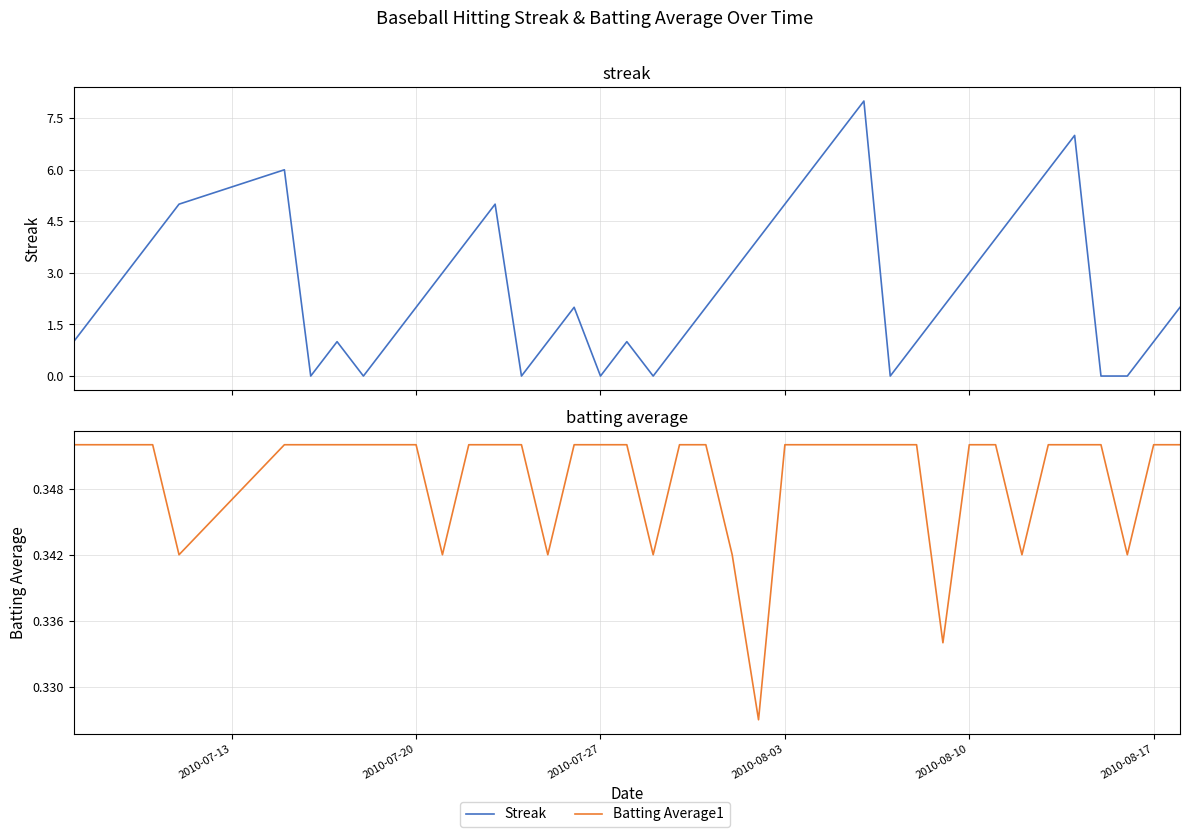

How many positive values does the Streak series have?

32